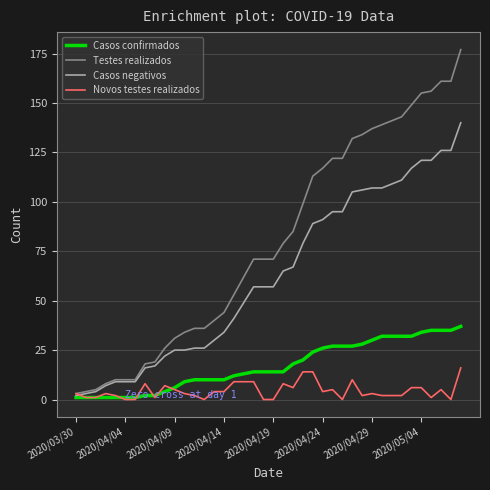

Which series has the largest range (max minus min)?

Testes realizados